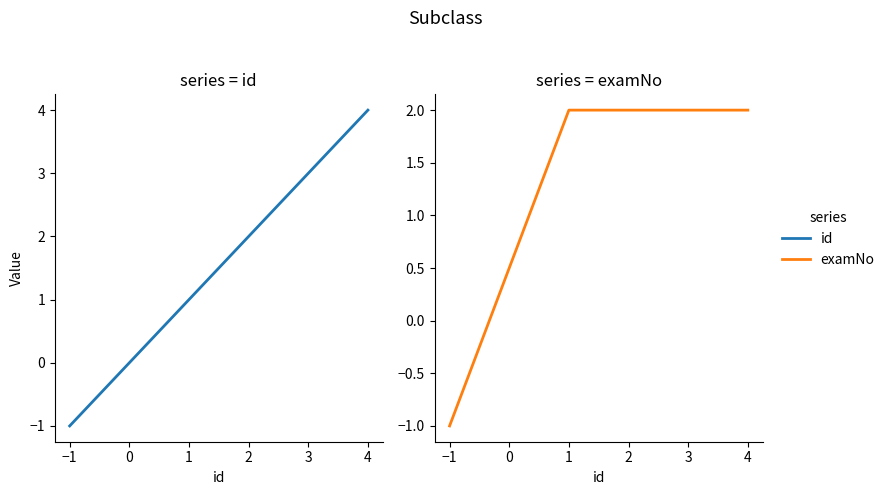

True or false: examNo has more than 2 interior local peaks.

False